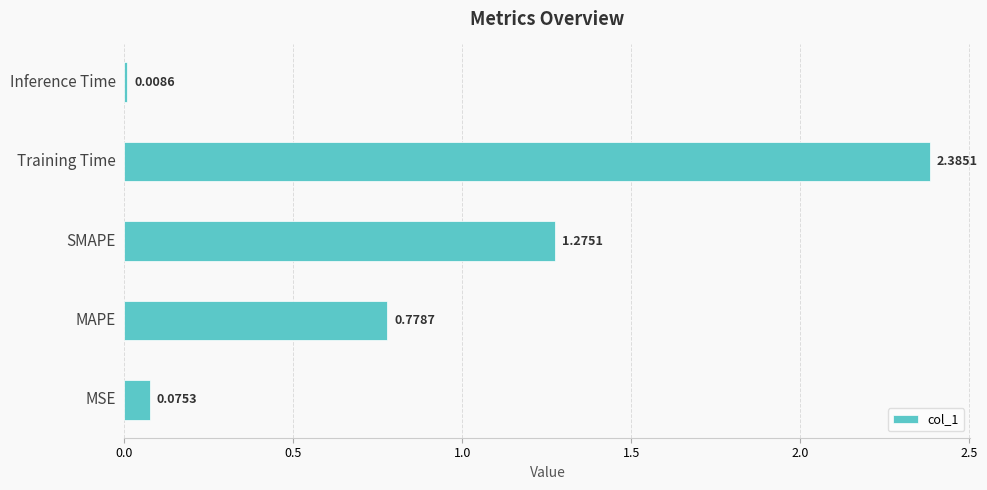

Are the bars grouped side by side (vs. stacked)?

No